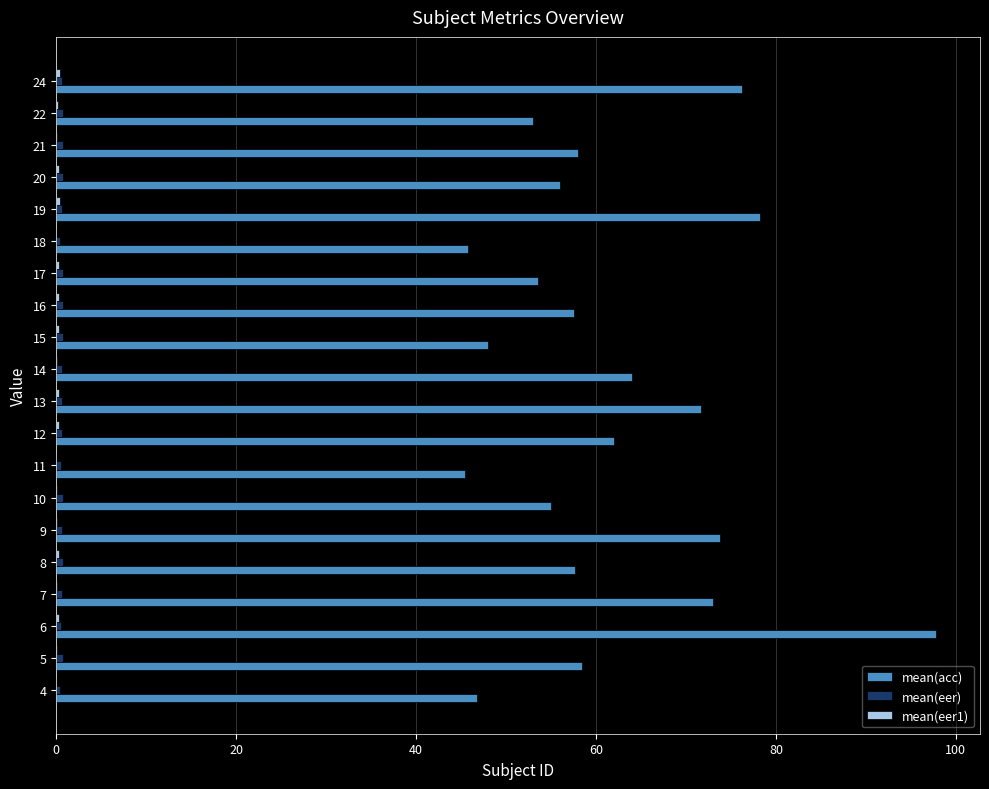

Between 16 and 18, which series saw the biggest shift?

mean(acc)